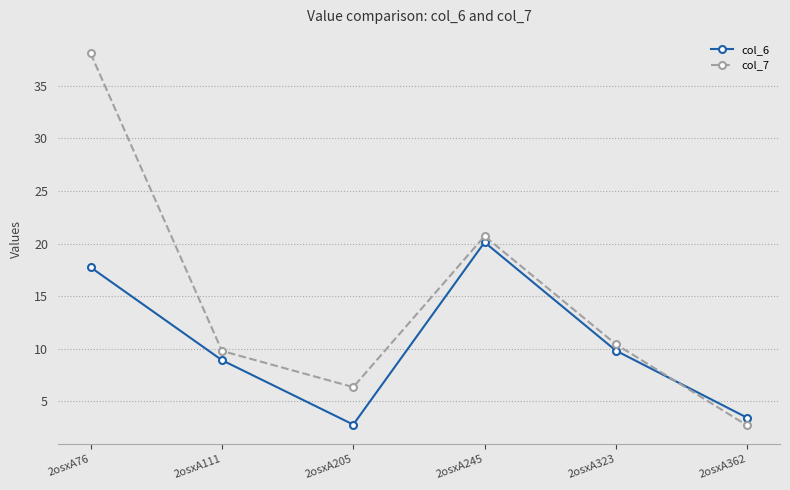

What is the difference between the col_7 values at 2osxA111 and 2osxA323?

0.6